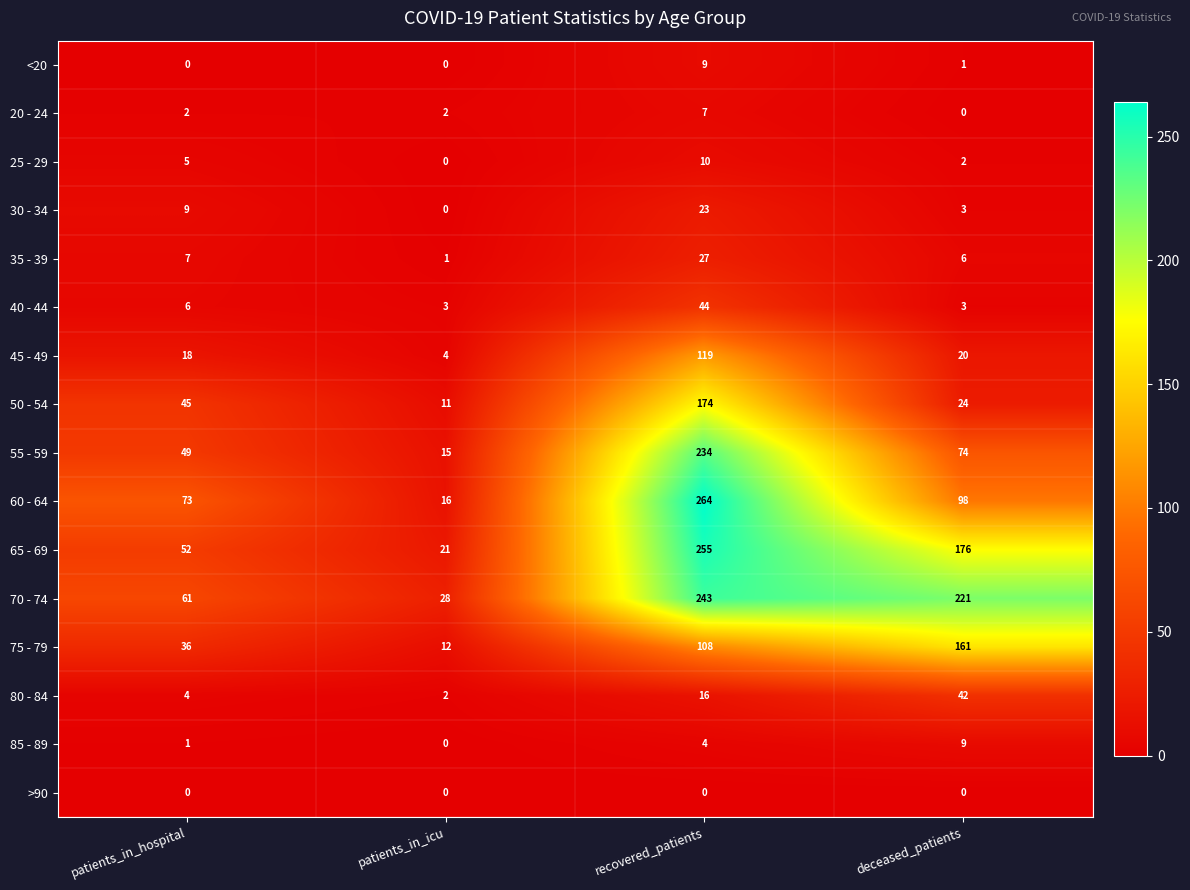

What is the difference between the second highest and second lowest values in the 80 - 84 series?

12